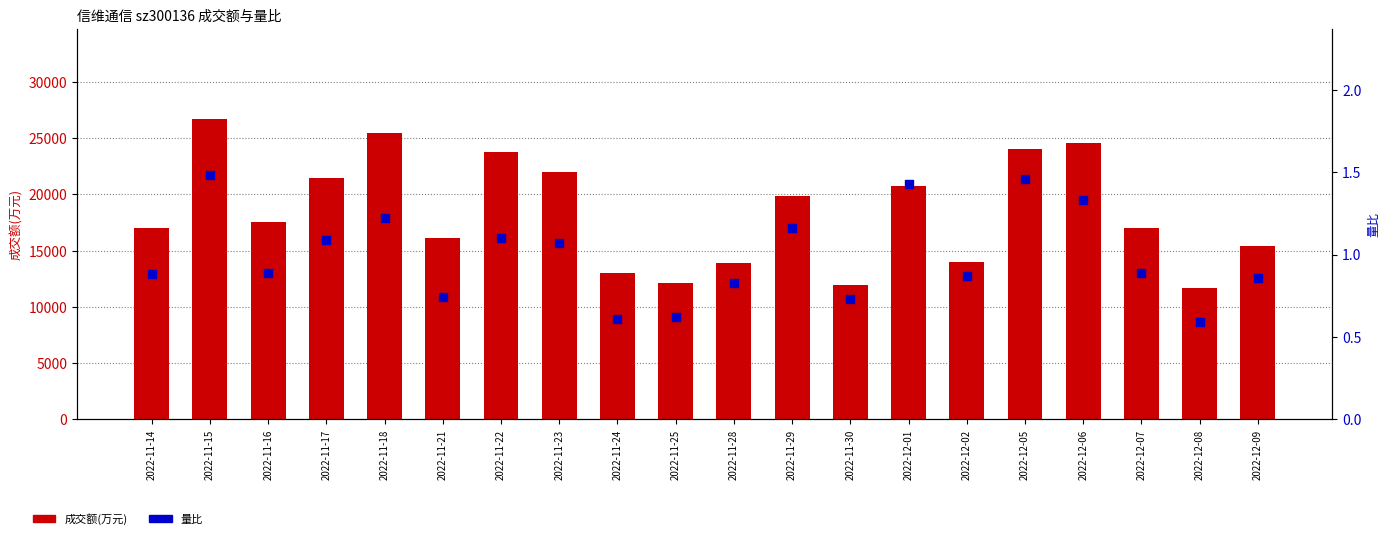

Which series contains the lowest Y value?

量比